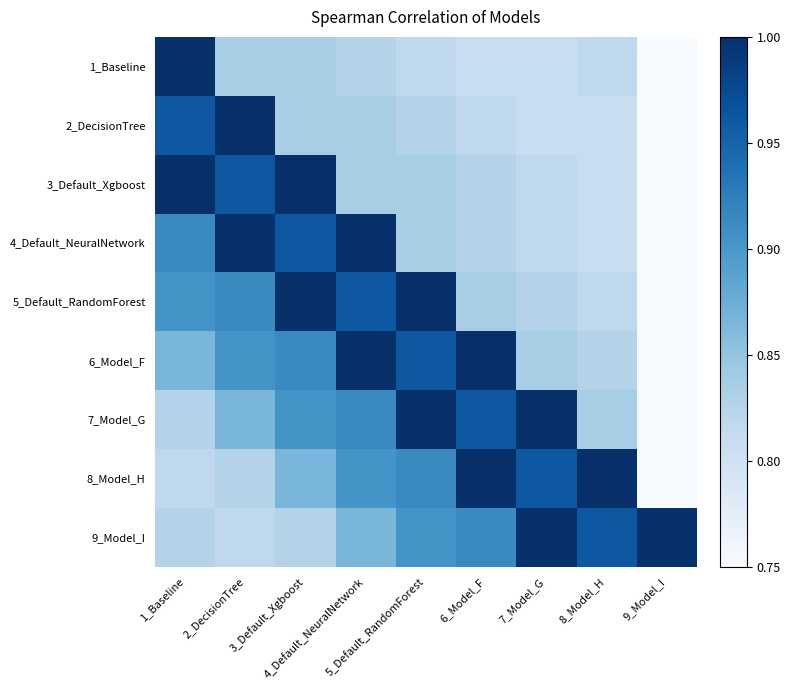

Reading left to right, extract all data points from this chart.

1_Baseline: 1_Baseline=1.0	2_DecisionTree=0.8	3_Default_Xgboost=0.8	4_Default_NeuralNetwork=0.8	5_Default_RandomForest=0.8	6_Model_F=0.8	7_Model_G=0.8	8_Model_H=0.8	9_Model_I=0.8
2_DecisionTree: 1_Baseline=1.0	2_DecisionTree=1.0	3_Default_Xgboost=0.8	4_Default_NeuralNetwork=0.8	5_Default_RandomForest=0.8	6_Model_F=0.8	7_Model_G=0.8	8_Model_H=0.8	9_Model_I=0.8
3_Default_Xgboost: 1_Baseline=1.0	2_DecisionTree=1.0	3_Default_Xgboost=1.0	4_Default_NeuralNetwork=0.8	5_Default_RandomForest=0.8	6_Model_F=0.8	7_Model_G=0.8	8_Model_H=0.8	9_Model_I=0.8
4_Default_NeuralNetwork: 1_Baseline=0.9	2_DecisionTree=1.0	3_Default_Xgboost=1.0	4_Default_NeuralNetwork=1.0	5_Default_RandomForest=0.8	6_Model_F=0.8	7_Model_G=0.8	8_Model_H=0.8	9_Model_I=0.8
5_Default_RandomForest: 1_Baseline=0.9	2_DecisionTree=0.9	3_Default_Xgboost=1.0	4_Default_NeuralNetwork=1.0	5_Default_RandomForest=1.0	6_Model_F=0.8	7_Model_G=0.8	8_Model_H=0.8	9_Model_I=0.8
6_Model_F: 1_Baseline=0.9	2_DecisionTree=0.9	3_Default_Xgboost=0.9	4_Default_NeuralNetwork=1.0	5_Default_RandomForest=1.0	6_Model_F=1.0	7_Model_G=0.8	8_Model_H=0.8	9_Model_I=0.8
7_Model_G: 1_Baseline=0.8	2_DecisionTree=0.9	3_Default_Xgboost=0.9	4_Default_NeuralNetwork=0.9	5_Default_RandomForest=1.0	6_Model_F=1.0	7_Model_G=1.0	8_Model_H=0.8	9_Model_I=0.8
8_Model_H: 1_Baseline=0.8	2_DecisionTree=0.8	3_Default_Xgboost=0.9	4_Default_NeuralNetwork=0.9	5_Default_RandomForest=0.9	6_Model_F=1.0	7_Model_G=1.0	8_Model_H=1.0	9_Model_I=0.8
9_Model_I: 1_Baseline=0.8	2_DecisionTree=0.8	3_Default_Xgboost=0.8	4_Default_NeuralNetwork=0.9	5_Default_RandomForest=0.9	6_Model_F=0.9	7_Model_G=1.0	8_Model_H=1.0	9_Model_I=1.0